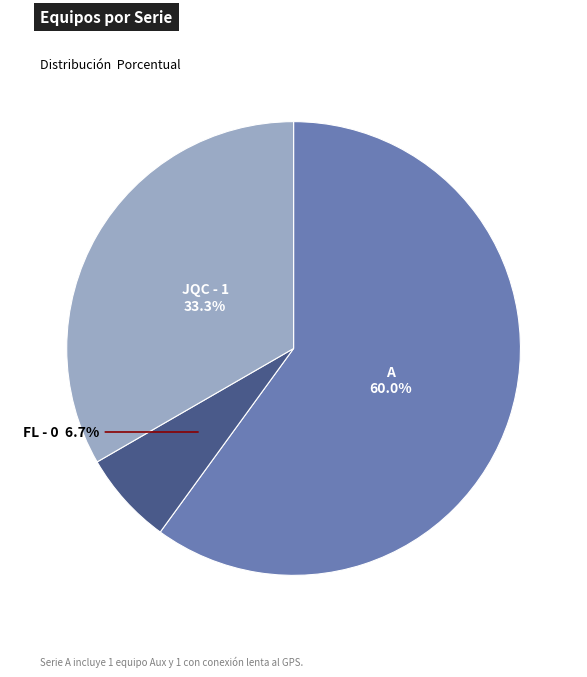

Is there any slice that represents more than half of the pie?

Yes